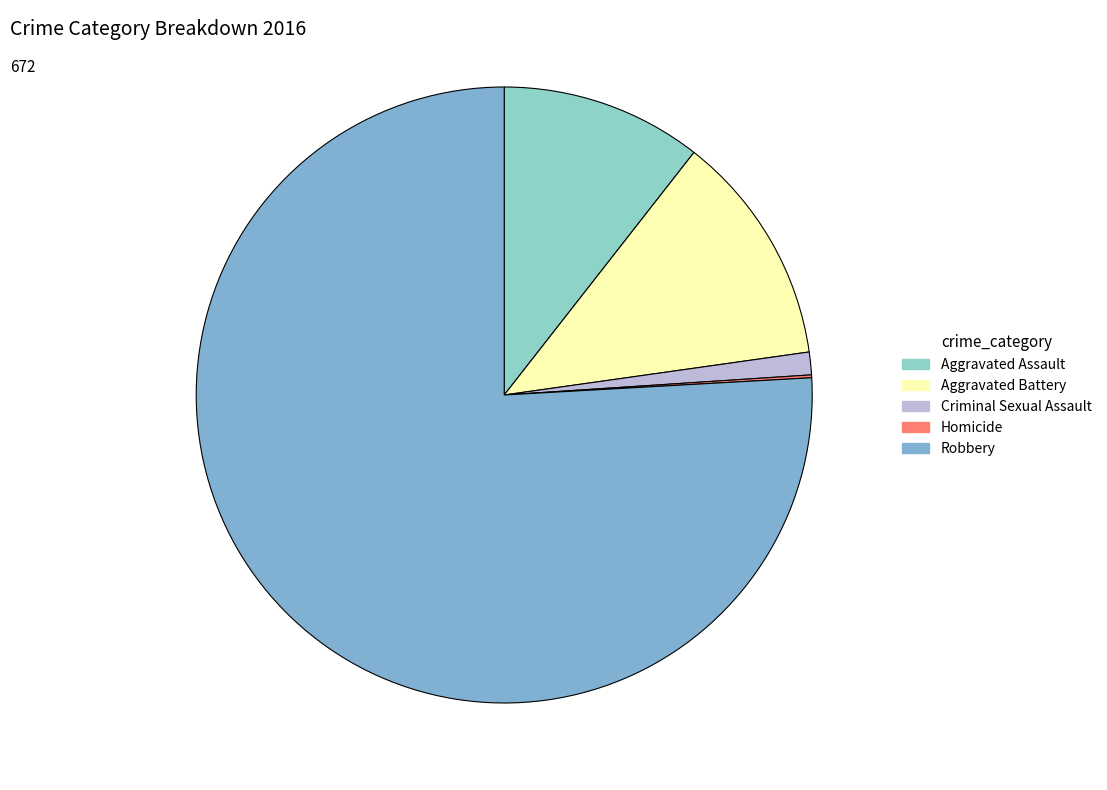

Between Aggravated Battery and Robbery, which is larger?

Robbery